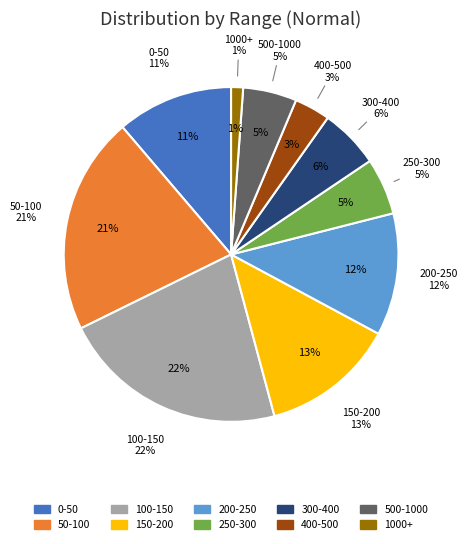

How many segments does this pie chart have?

10